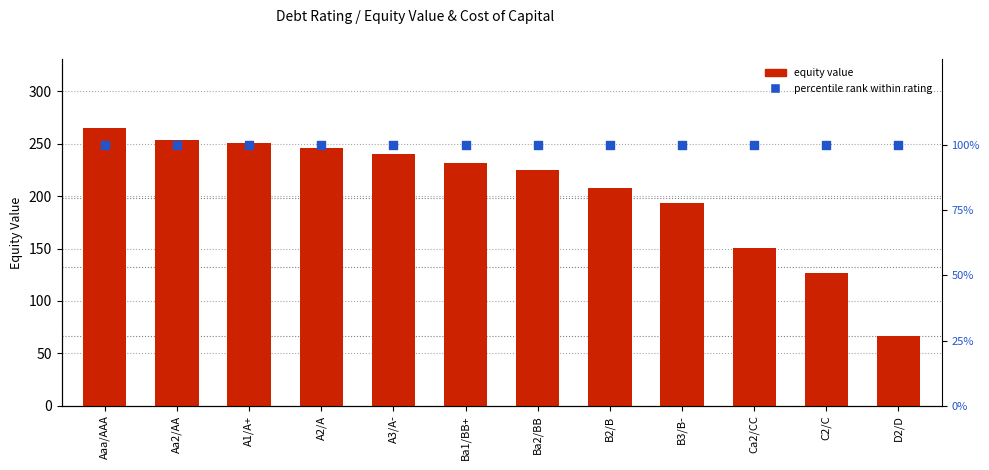

At which category is the sum across all series the highest?

Aaa/AAA